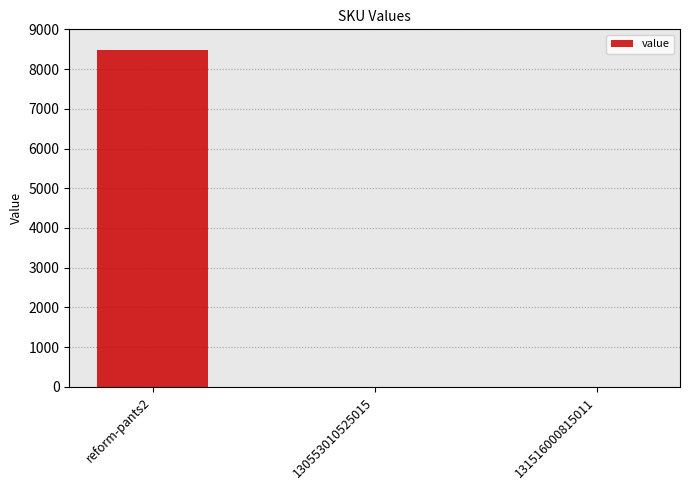

What is the average value?

2826